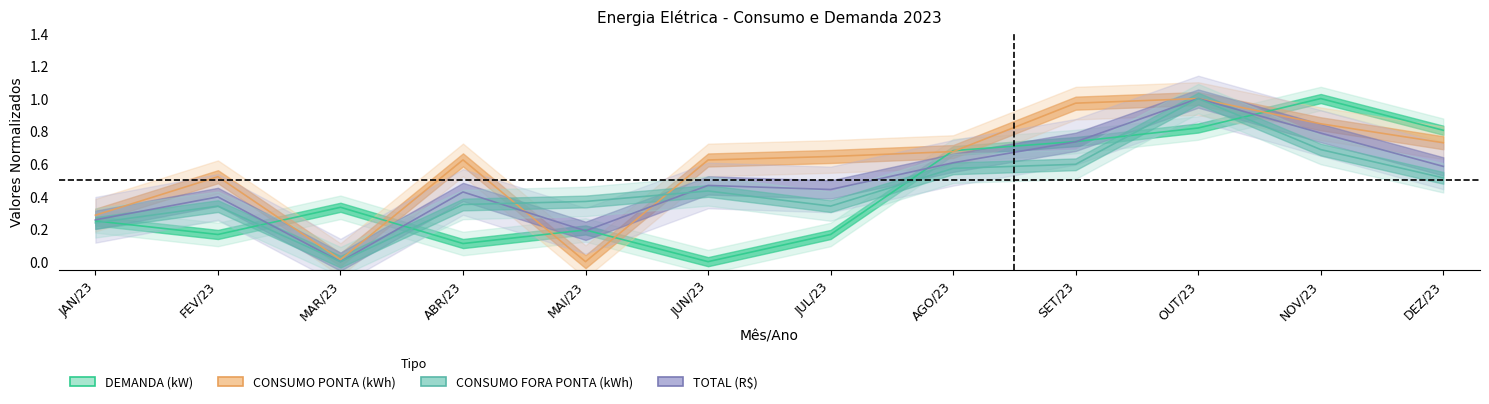

What is the value of the DEMANDA (kW) point at the 7th from the left?

0.2